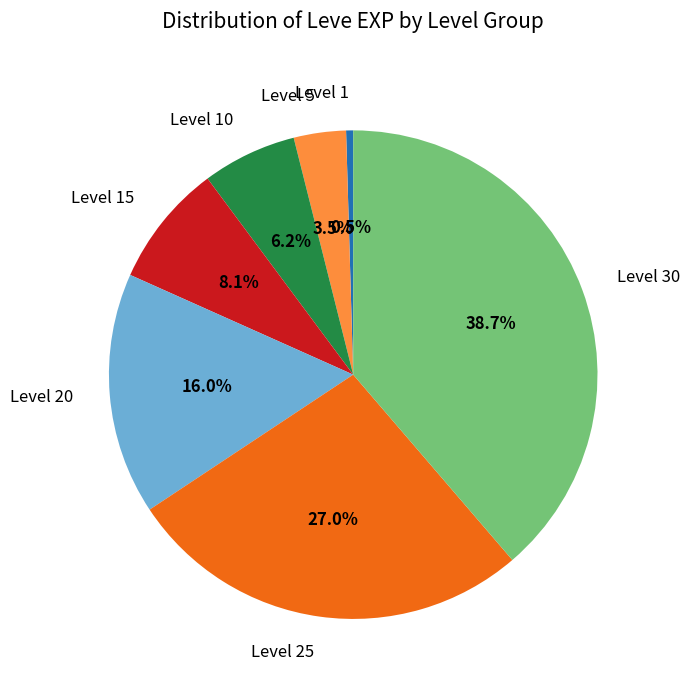

The Level 25 slice represents 37% of the pie. True or false?

False